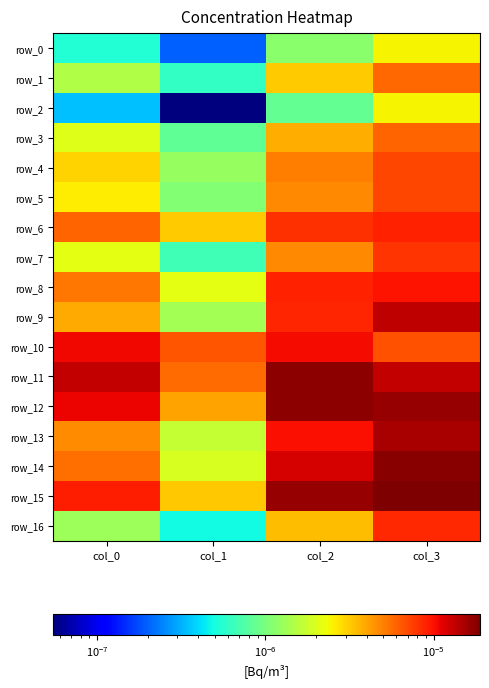

True or false: row_12 has a value of 0.0 at col_1.

False